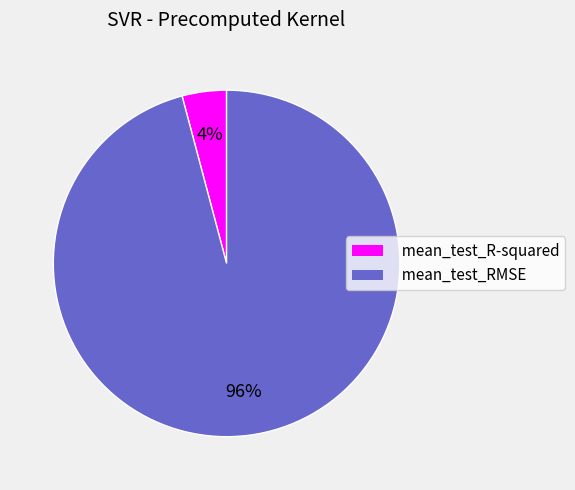

Which slice is the largest?

mean_test_RMSE